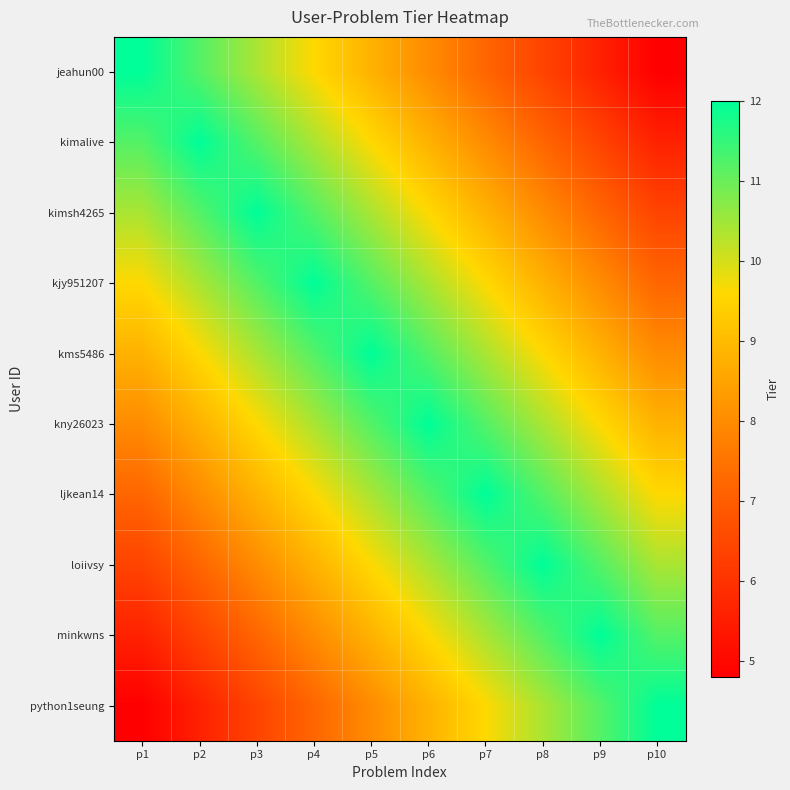

What is the minimum value shown in the chart?

4.8